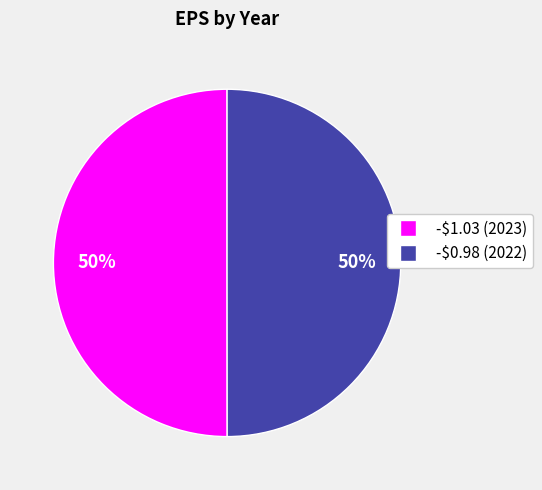

To the nearest percent, what portion does -$1.03 (2023) represent?

50%